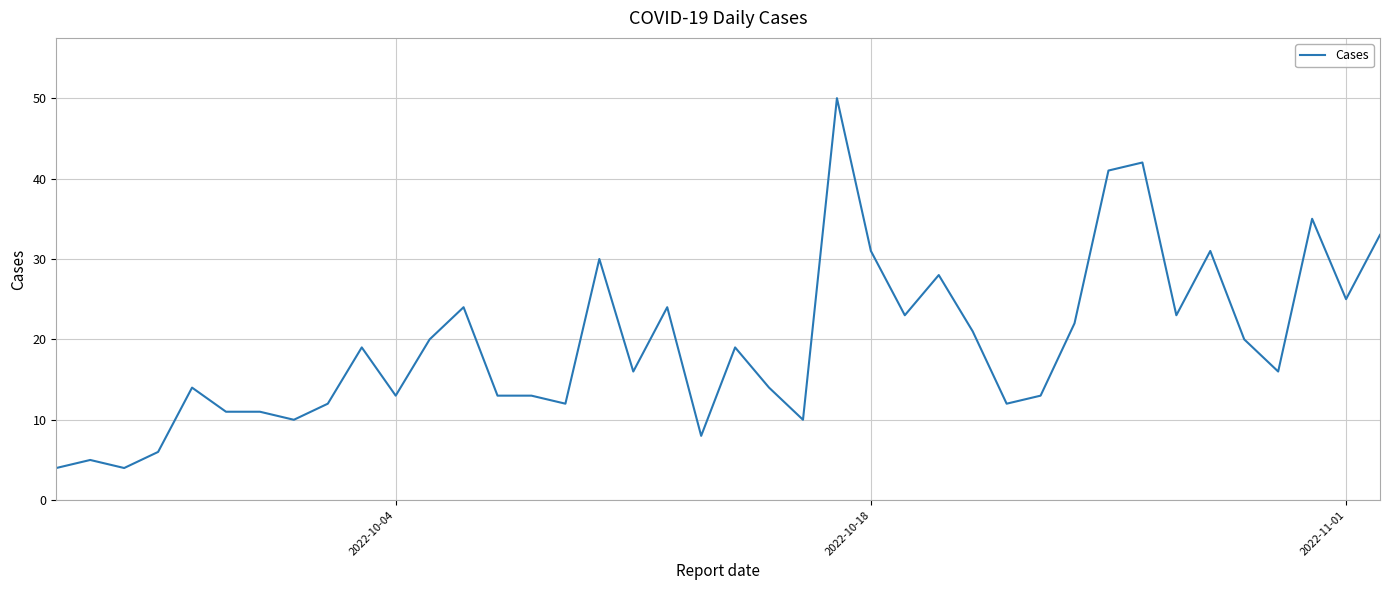

What is the greatest value displayed?

50